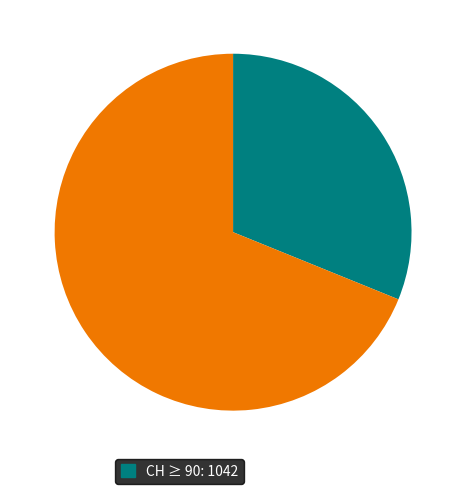

Is there any slice that represents more than half of the pie?

Yes